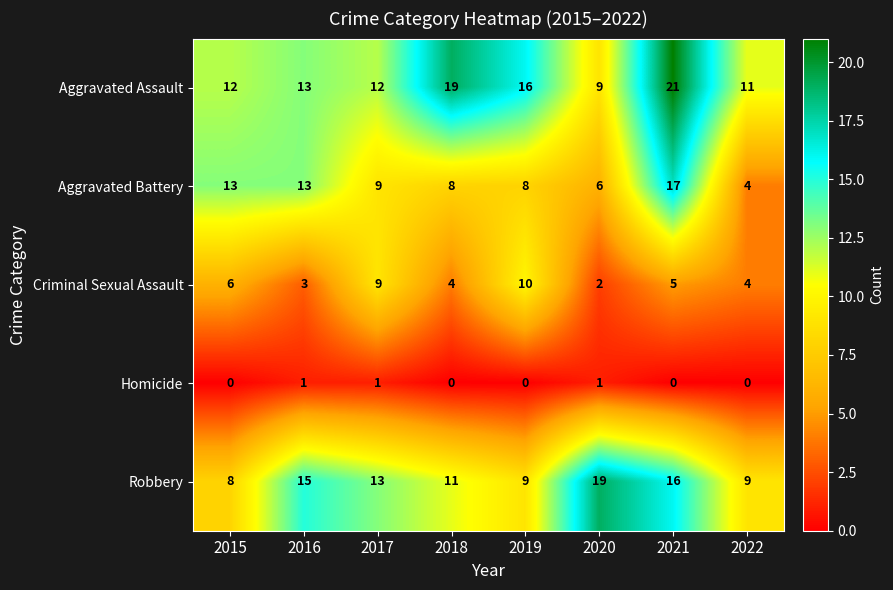

What is the sum of the Robbery values at 2016 and 2017?

28